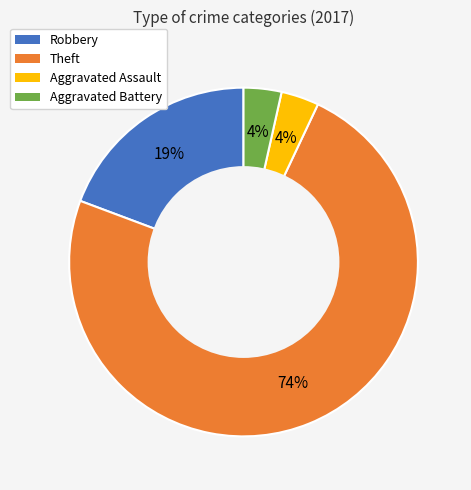

Is the sum of Theft and Robbery greater than half?

Yes